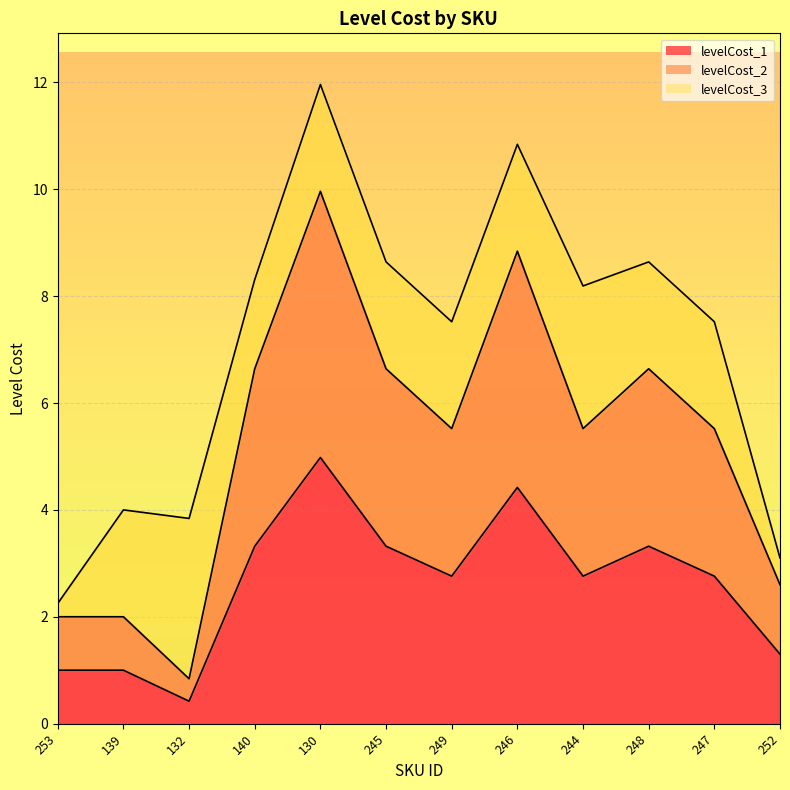

Rank the categories by levelCost_2 value from lowest to highest.

132, 253, 139, 252, 249, 244, 247, 140, 245, 248, 246, 130